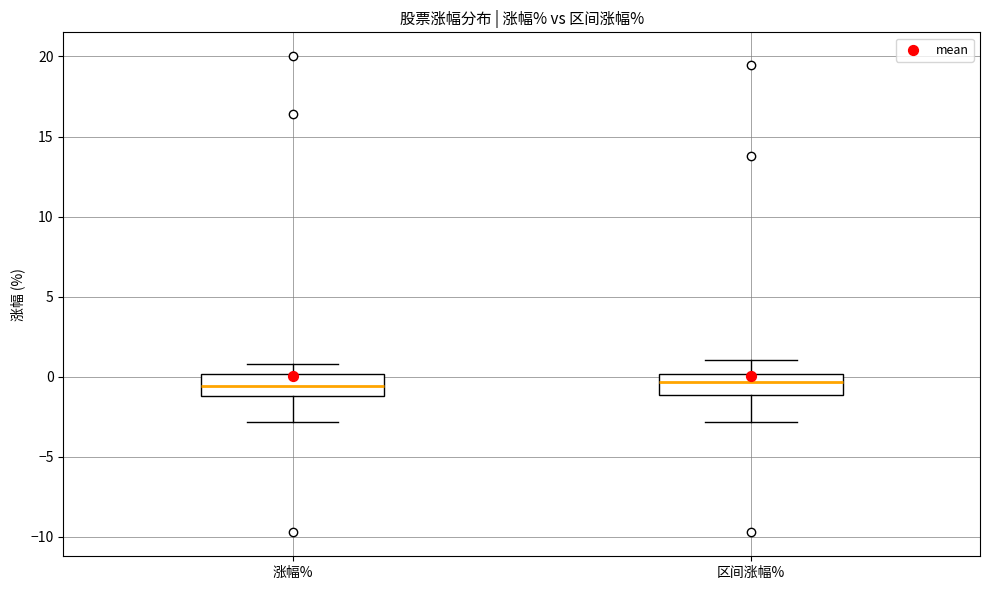

Where is the upper edge of the box for 区间涨幅% on the y-axis? The values are not printed on the chart, so give them approximately, as read against the axis.

0.0